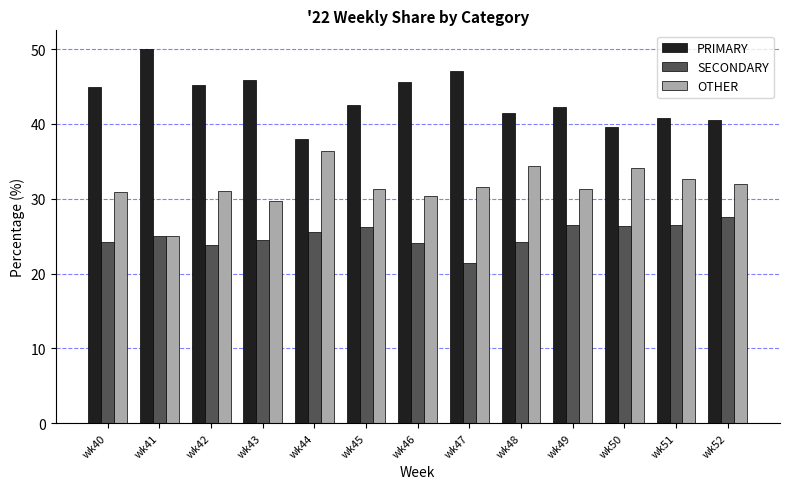

At which label does PRIMARY first exceed 42?

wk40